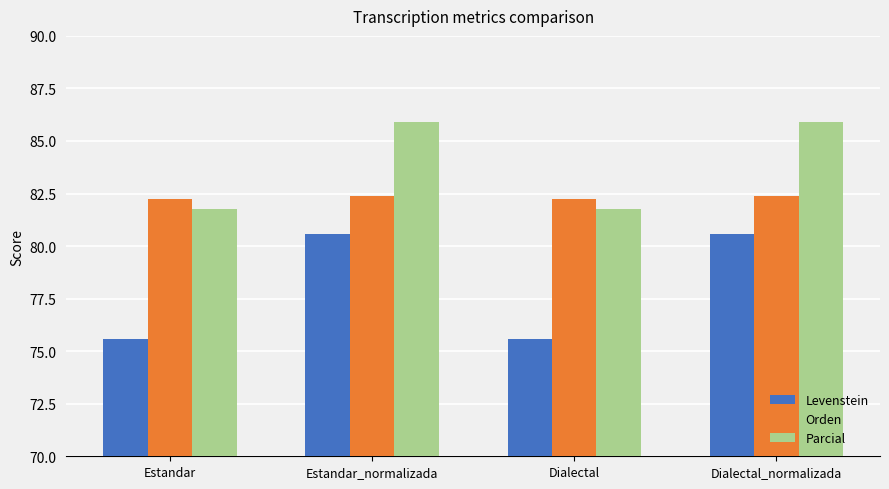

What is the difference between the highest and lowest values at Dialectal_normalizada?

5.3